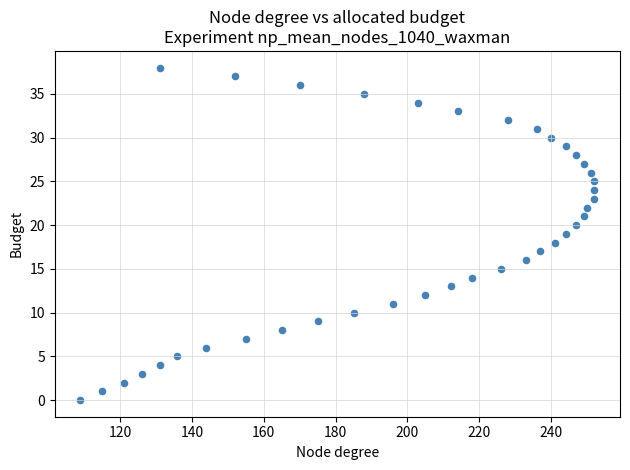

What is the range of Y values (max minus min)?

38